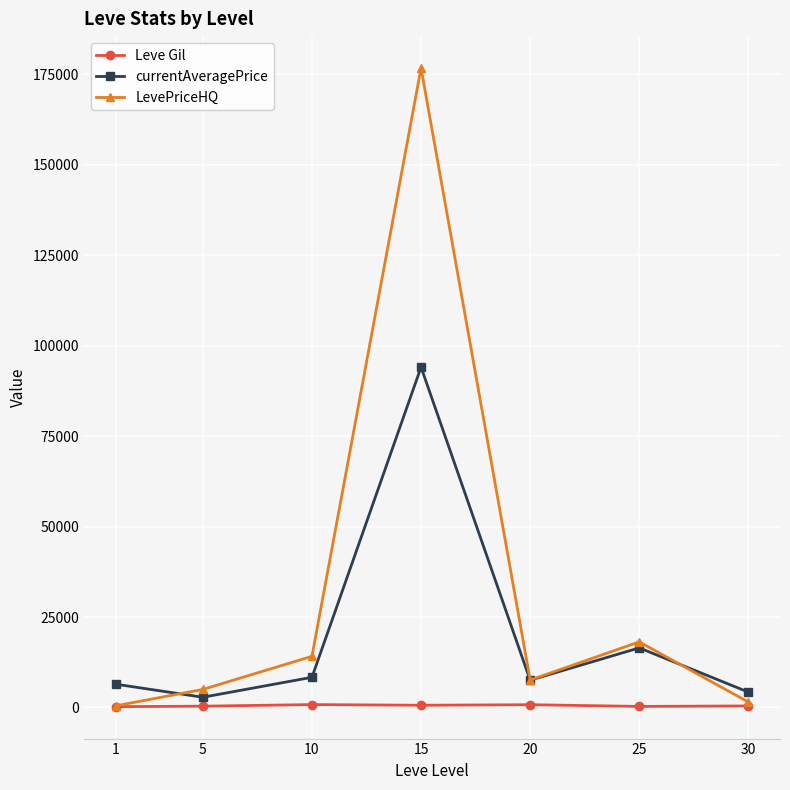

Does the chart display data point markers on the line(s)?

Yes